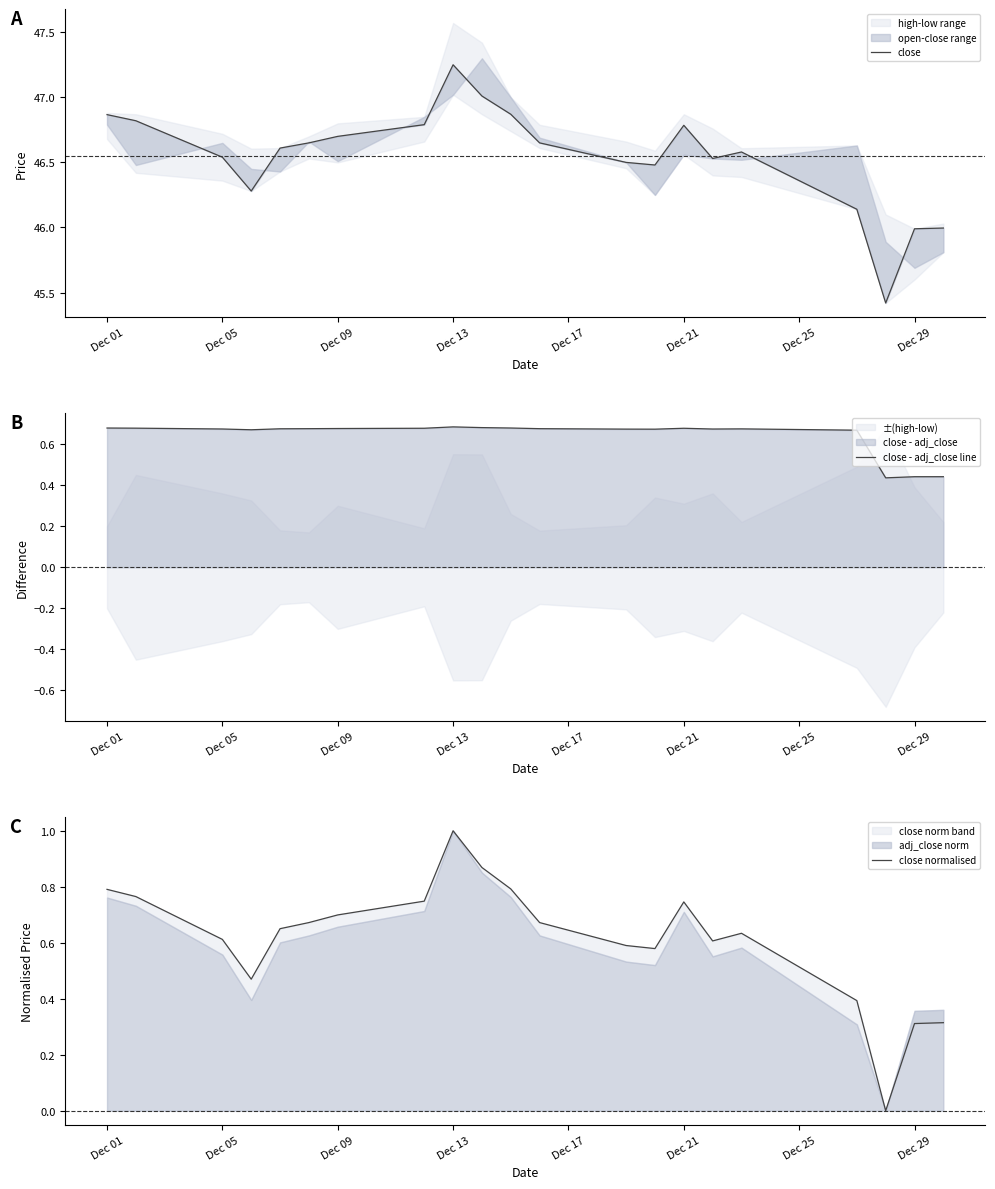

Which series has the largest total across all categories?

close